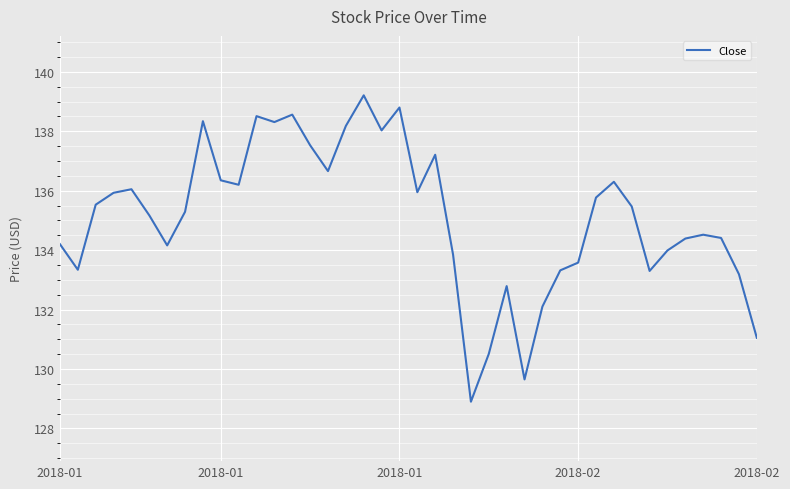

What is the minimum value shown in the chart?

128.9